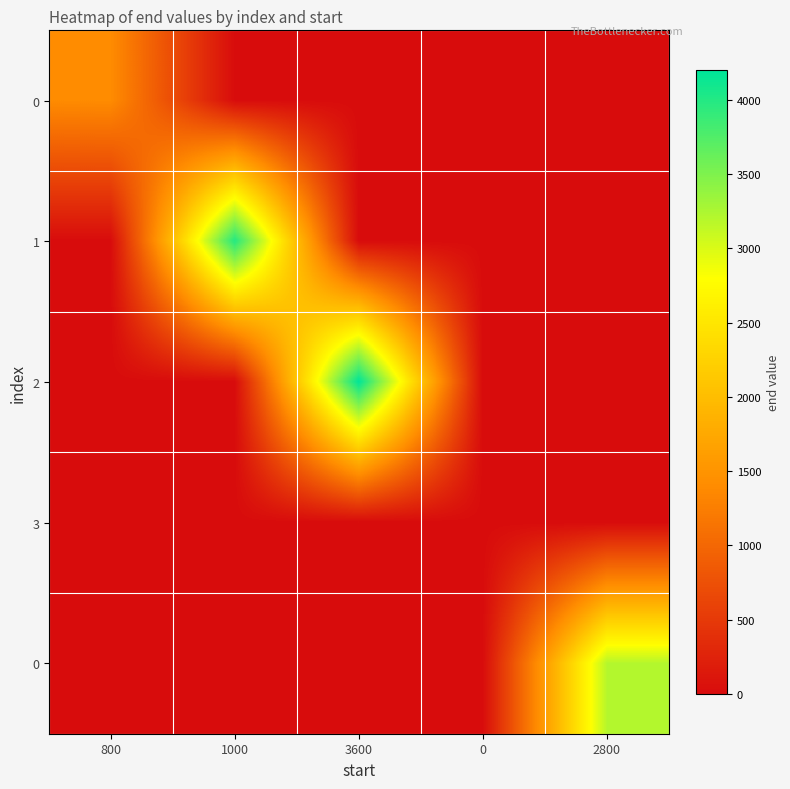

Between 1000 and 2800, which is larger?

1000